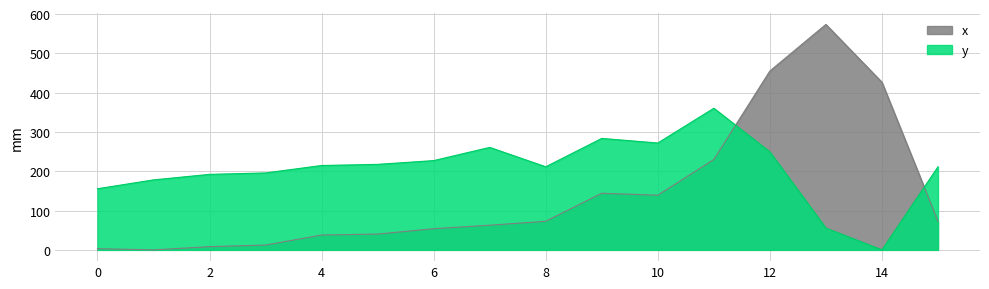

What is the difference between the highest and lowest values at 13?

518.3